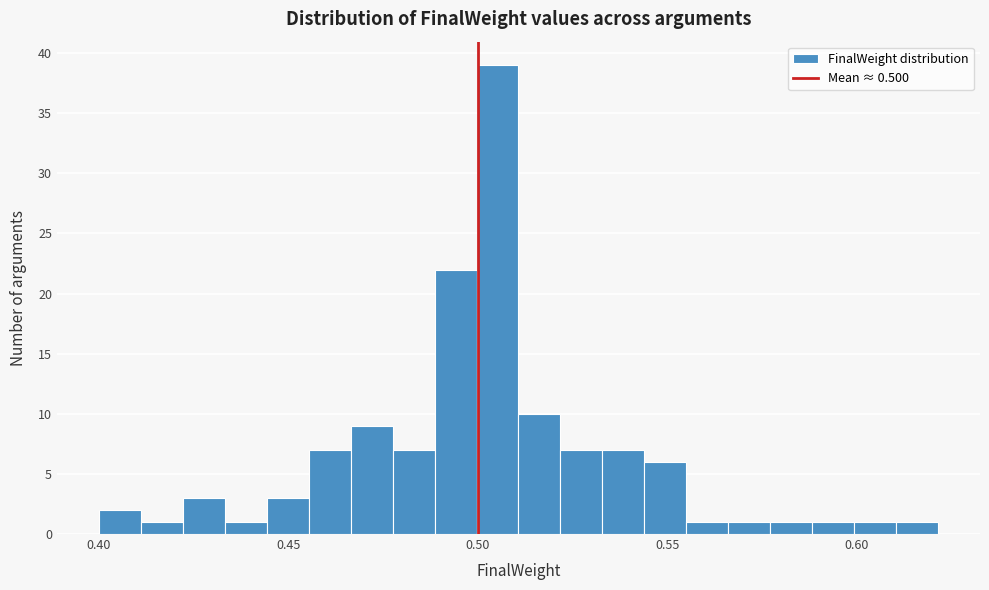

Read against the x-axis, roughly where is the centre of the tallest bar?

0.505